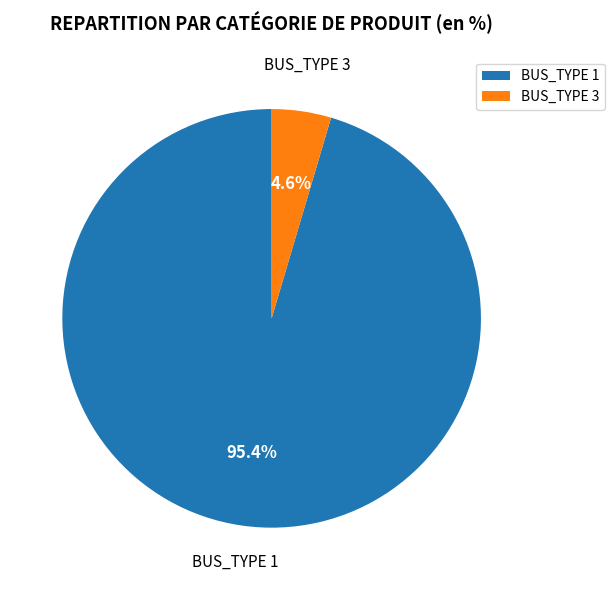

Between BUS_TYPE 1 and BUS_TYPE 3, which is larger?

BUS_TYPE 1